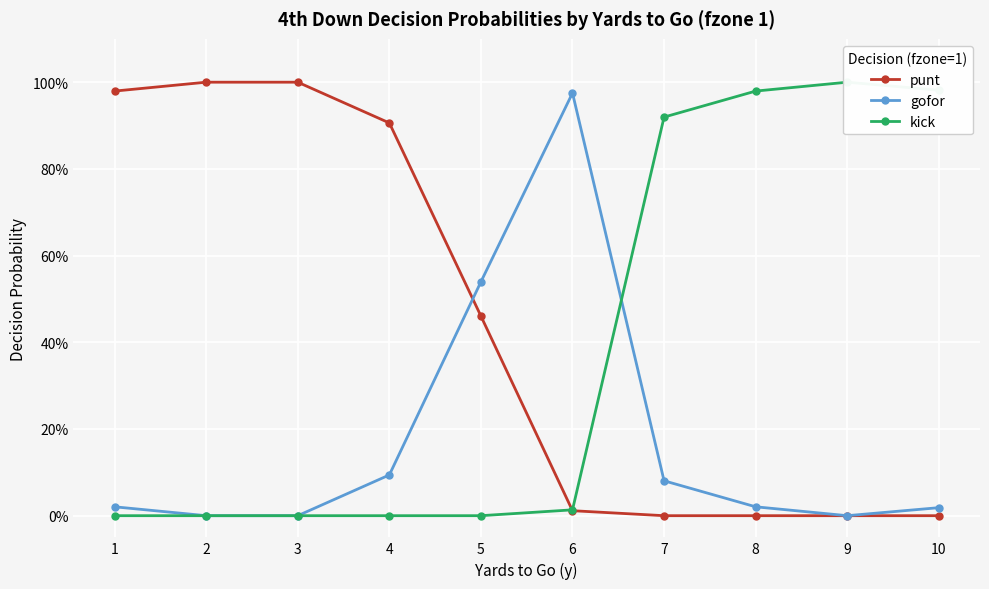

What is the sum of all kick values?

3.9